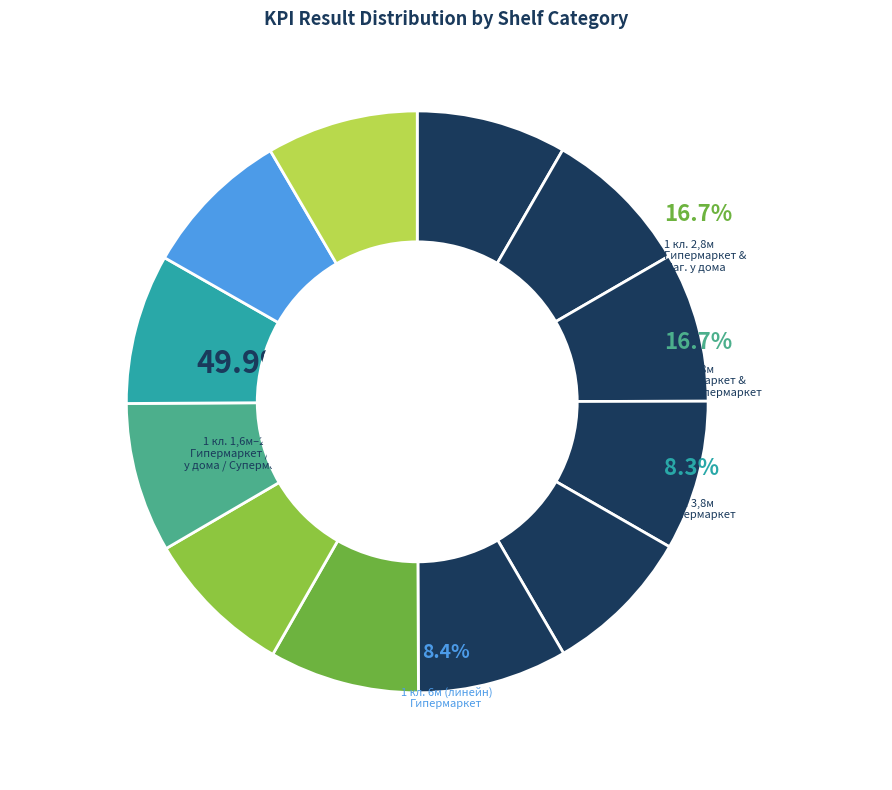

Does 1 кл. 3,8м Супермаркет represent more than half of the total?

No